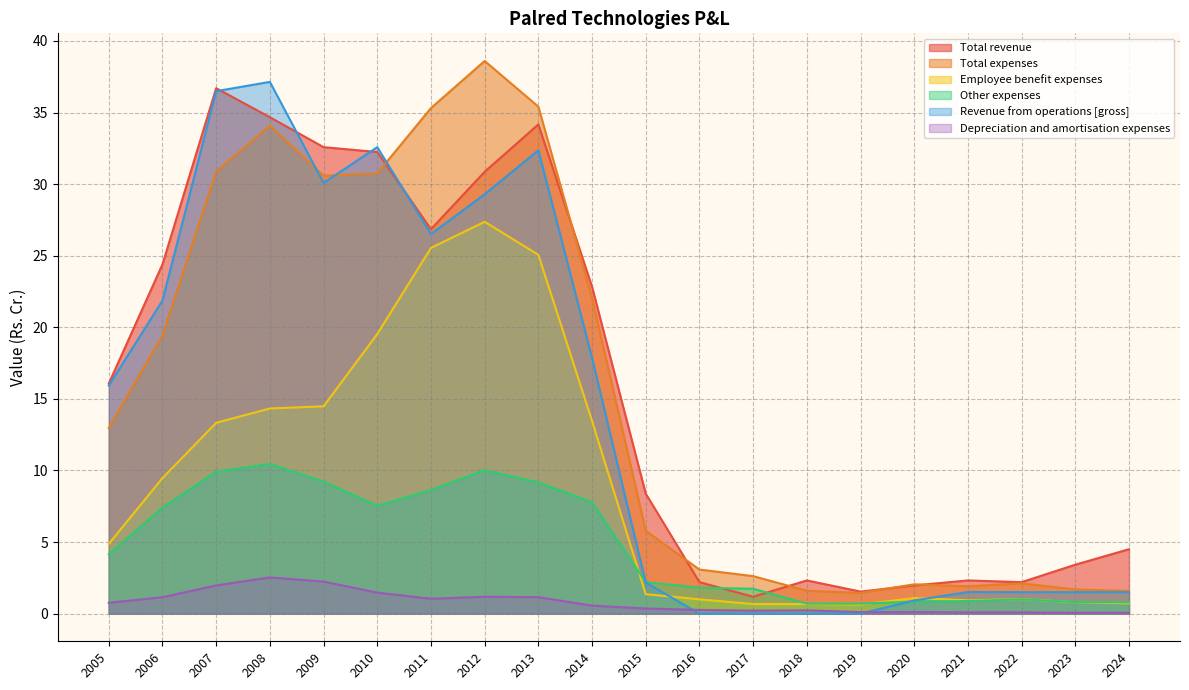

Does the chart display data point markers on the line(s)?

No